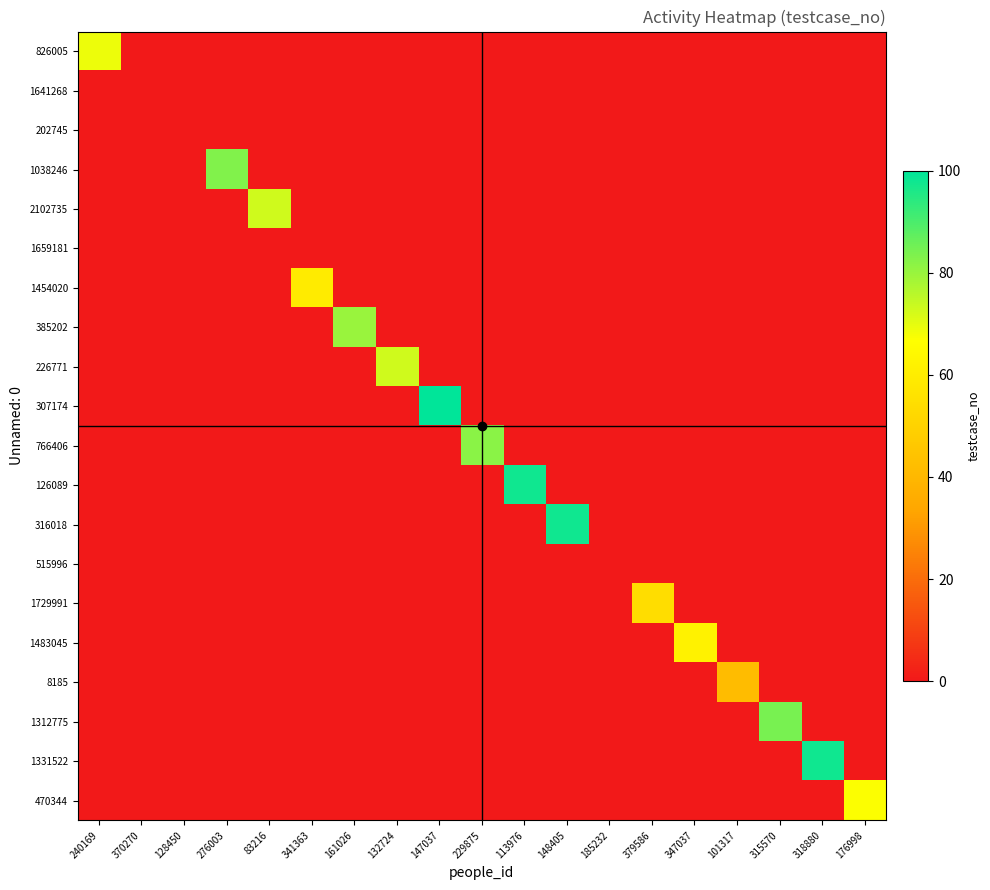

Reading left to right, extract all data points from this chart.

826005: 240169=69	370270=0	128450=0	276003=0	83216=0	341363=0	161026=0	132724=0	147037=0	229875=0	113976=0	148405=0	185232=0	379586=0	347037=0	101317=0	315570=0	318880=0	176998=0
1641268: 240169=0	370270=0	128450=0	276003=0	83216=0	341363=0	161026=0	132724=0	147037=0	229875=0	113976=0	148405=0	185232=0	379586=0	347037=0	101317=0	315570=0	318880=0	176998=0
202745: 240169=0	370270=0	128450=0	276003=0	83216=0	341363=0	161026=0	132724=0	147037=0	229875=0	113976=0	148405=0	185232=0	379586=0	347037=0	101317=0	315570=0	318880=0	176998=0
1038246: 240169=0	370270=0	128450=0	276003=83	83216=0	341363=0	161026=0	132724=0	147037=0	229875=0	113976=0	148405=0	185232=0	379586=0	347037=0	101317=0	315570=0	318880=0	176998=0
2102735: 240169=0	370270=0	128450=0	276003=0	83216=73	341363=0	161026=0	132724=0	147037=0	229875=0	113976=0	148405=0	185232=0	379586=0	347037=0	101317=0	315570=0	318880=0	176998=0
1659181: 240169=0	370270=0	128450=0	276003=0	83216=0	341363=0	161026=0	132724=0	147037=0	229875=0	113976=0	148405=0	185232=0	379586=0	347037=0	101317=0	315570=0	318880=0	176998=0
1454020: 240169=0	370270=0	128450=0	276003=0	83216=0	341363=59	161026=0	132724=0	147037=0	229875=0	113976=0	148405=0	185232=0	379586=0	347037=0	101317=0	315570=0	318880=0	176998=0
385202: 240169=0	370270=0	128450=0	276003=0	83216=0	341363=0	161026=80	132724=0	147037=0	229875=0	113976=0	148405=0	185232=0	379586=0	347037=0	101317=0	315570=0	318880=0	176998=0
226771: 240169=0	370270=0	128450=0	276003=0	83216=0	341363=0	161026=0	132724=73	147037=0	229875=0	113976=0	148405=0	185232=0	379586=0	347037=0	101317=0	315570=0	318880=0	176998=0
307174: 240169=0	370270=0	128450=0	276003=0	83216=0	341363=0	161026=0	132724=0	147037=100	229875=0	113976=0	148405=0	185232=0	379586=0	347037=0	101317=0	315570=0	318880=0	176998=0
766406: 240169=0	370270=0	128450=0	276003=0	83216=0	341363=0	161026=0	132724=0	147037=0	229875=82	113976=0	148405=0	185232=0	379586=0	347037=0	101317=0	315570=0	318880=0	176998=0
126089: 240169=0	370270=0	128450=0	276003=0	83216=0	341363=0	161026=0	132724=0	147037=0	229875=0	113976=98	148405=0	185232=0	379586=0	347037=0	101317=0	315570=0	318880=0	176998=0
316018: 240169=0	370270=0	128450=0	276003=0	83216=0	341363=0	161026=0	132724=0	147037=0	229875=0	113976=0	148405=98	185232=0	379586=0	347037=0	101317=0	315570=0	318880=0	176998=0
515996: 240169=0	370270=0	128450=0	276003=0	83216=0	341363=0	161026=0	132724=0	147037=0	229875=0	113976=0	148405=0	185232=0	379586=0	347037=0	101317=0	315570=0	318880=0	176998=0
1729991: 240169=0	370270=0	128450=0	276003=0	83216=0	341363=0	161026=0	132724=0	147037=0	229875=0	113976=0	148405=0	185232=0	379586=54	347037=0	101317=0	315570=0	318880=0	176998=0
1483045: 240169=0	370270=0	128450=0	276003=0	83216=0	341363=0	161026=0	132724=0	147037=0	229875=0	113976=0	148405=0	185232=0	379586=0	347037=62	101317=0	315570=0	318880=0	176998=0
8185: 240169=0	370270=0	128450=0	276003=0	83216=0	341363=0	161026=0	132724=0	147037=0	229875=0	113976=0	148405=0	185232=0	379586=0	347037=0	101317=42	315570=0	318880=0	176998=0
1312775: 240169=0	370270=0	128450=0	276003=0	83216=0	341363=0	161026=0	132724=0	147037=0	229875=0	113976=0	148405=0	185232=0	379586=0	347037=0	101317=0	315570=84	318880=0	176998=0
1331522: 240169=0	370270=0	128450=0	276003=0	83216=0	341363=0	161026=0	132724=0	147037=0	229875=0	113976=0	148405=0	185232=0	379586=0	347037=0	101317=0	315570=0	318880=98	176998=0
470344: 240169=0	370270=0	128450=0	276003=0	83216=0	341363=0	161026=0	132724=0	147037=0	229875=0	113976=0	148405=0	185232=0	379586=0	347037=0	101317=0	315570=0	318880=0	176998=67